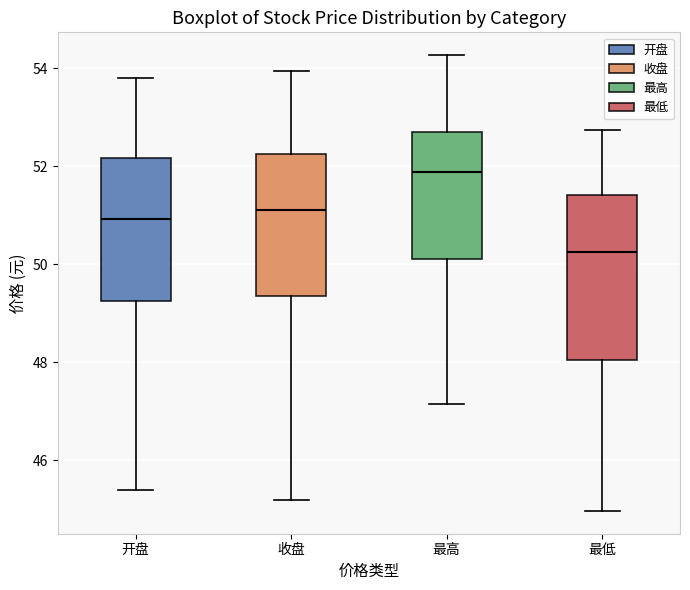

Where is the upper edge of the box for 开盘 on the y-axis? The values are not printed on the chart, so give them approximately, as read against the axis.

52.2